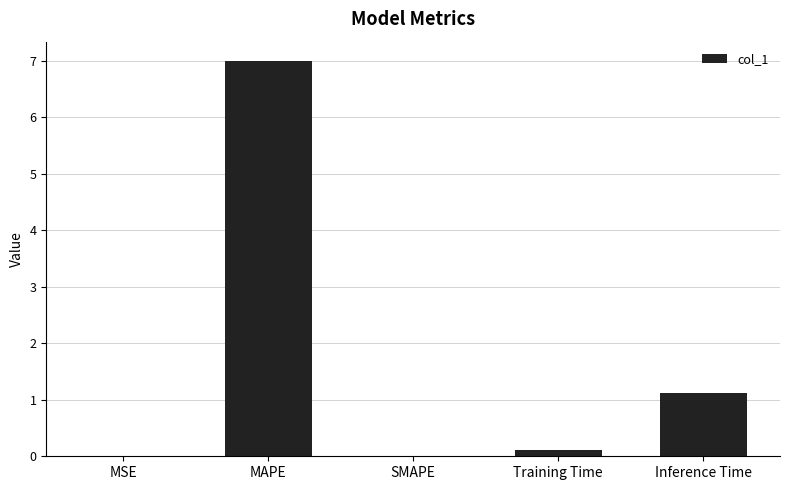

What is the sum of all values?

8.2